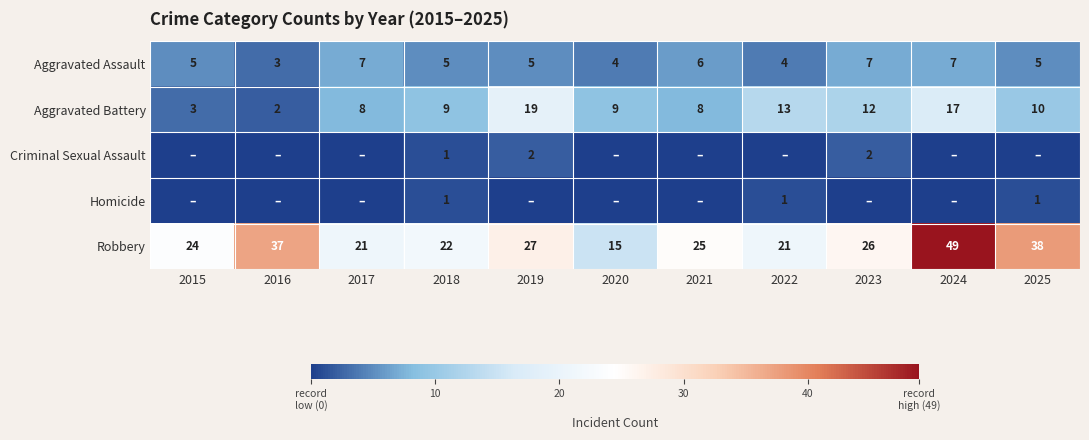

The Homicide series shows 1 at 2025. True or false?

True